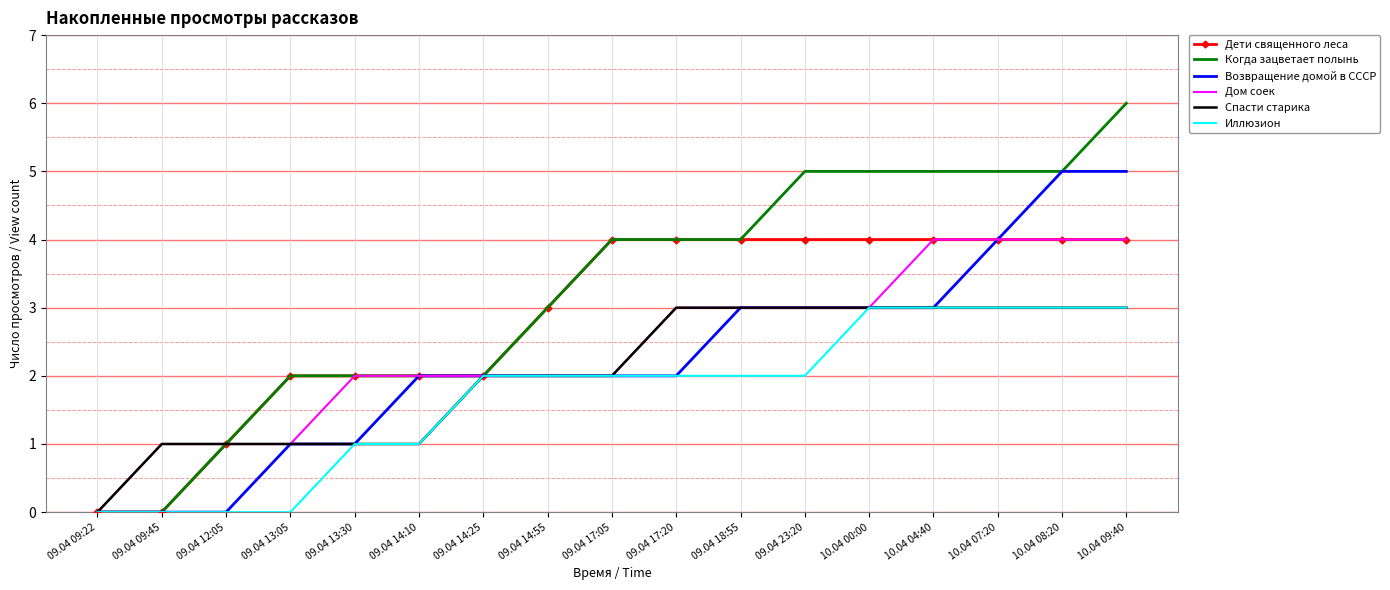

The value of Возвращение домой в СССР at 09.04 18:55 is 1. True or false?

False